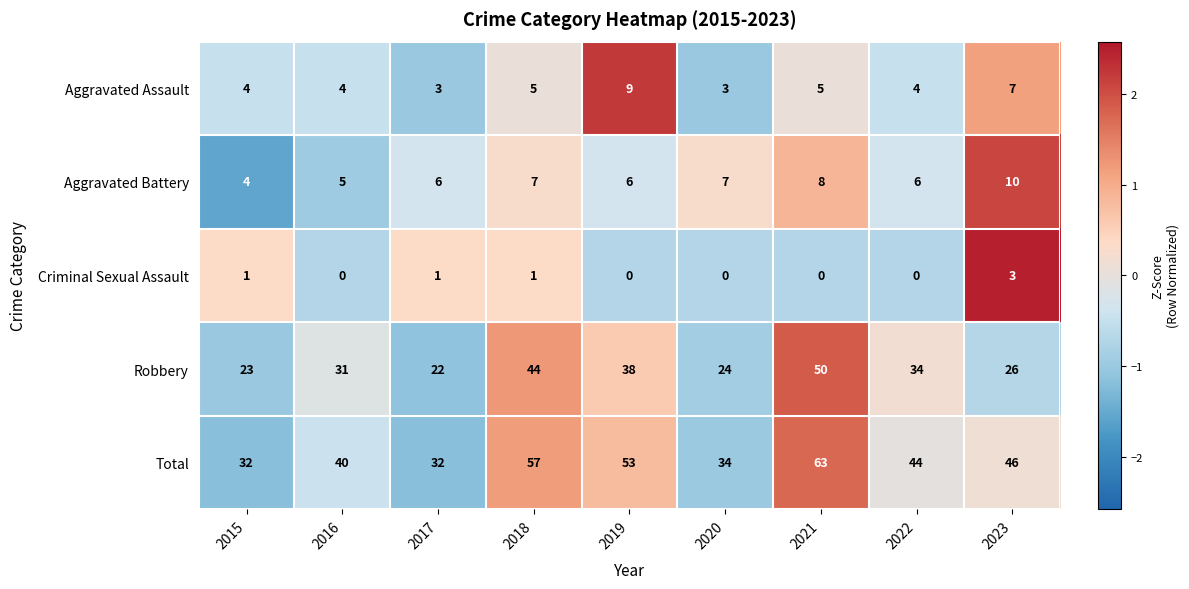

List the series in order of their peak value, lowest first.

Criminal Sexual Assault, Aggravated Assault, Aggravated Battery, Robbery, Total